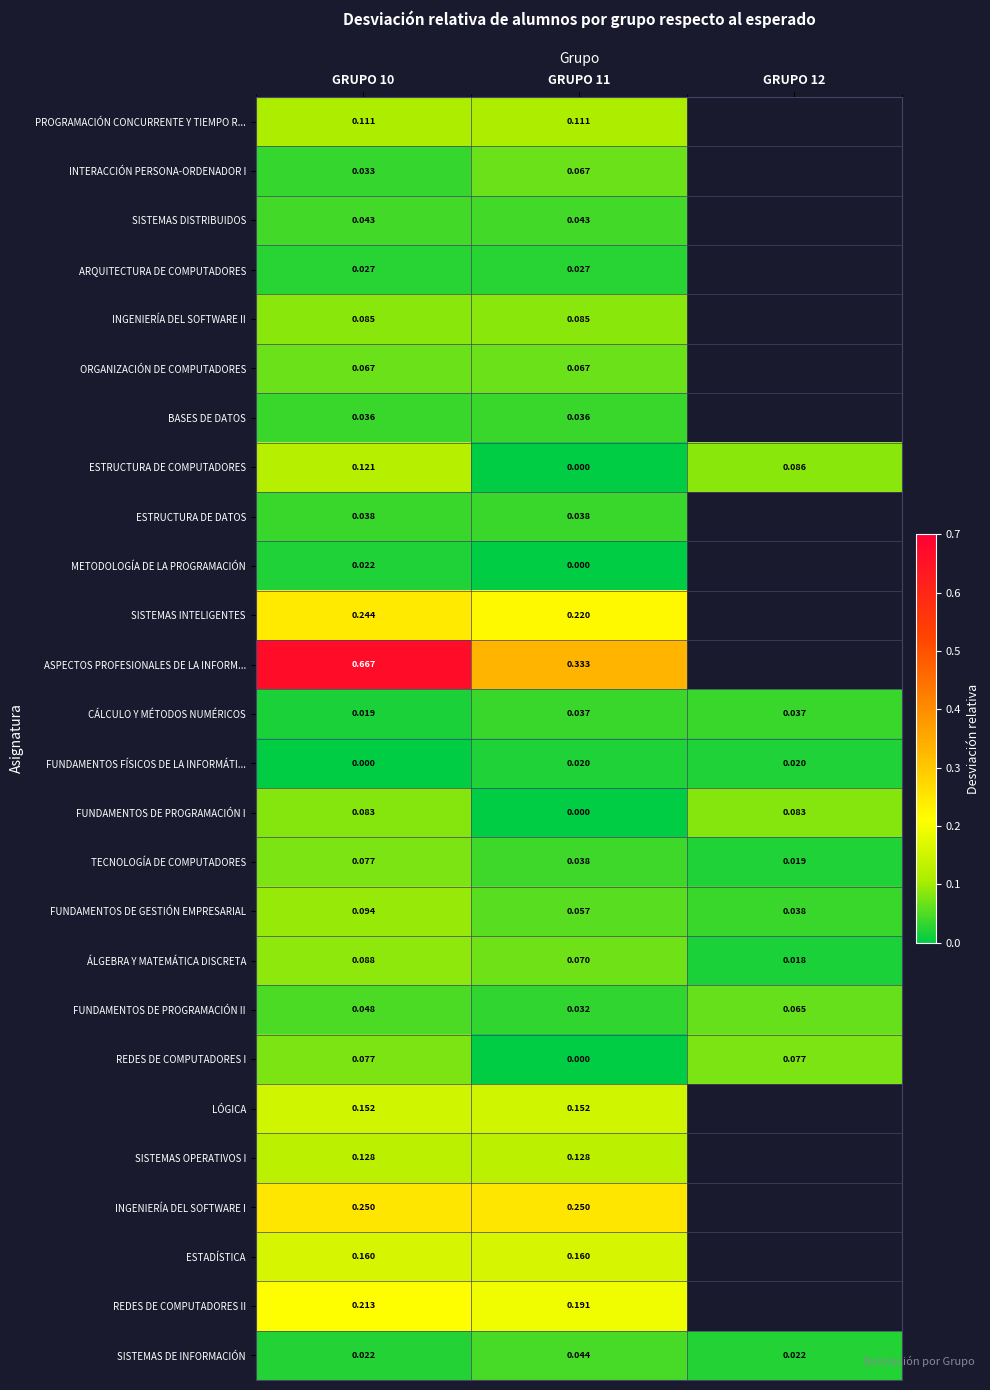

What is the difference between the highest and lowest values at GRUPO 10?

0.7